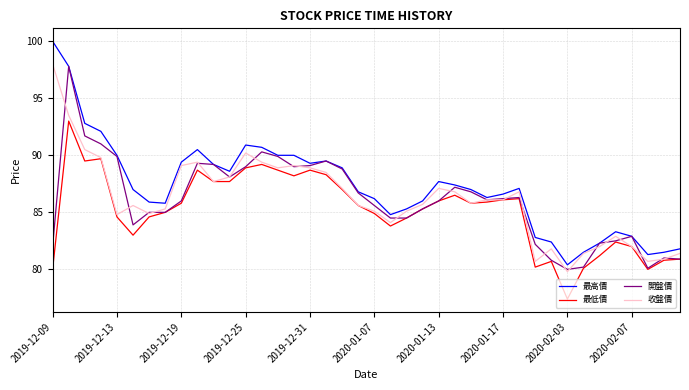

Which series has the widest spread of values?

最高價